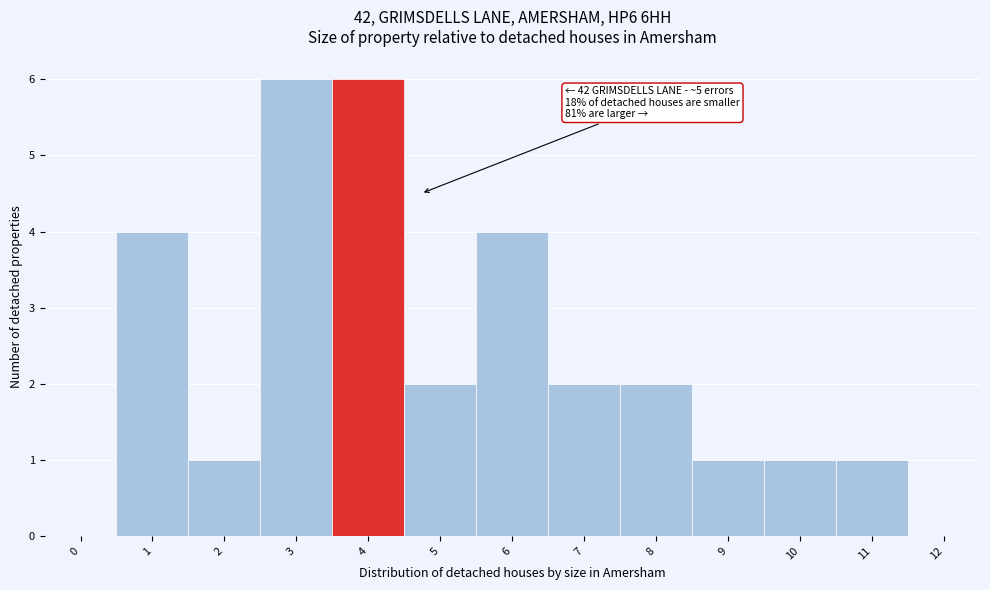

Reading left to right, what are all the values shown in this chart?

0=0	1=4	2=1	3=6	4=6	5=2	6=4	7=2	8=2	9=1	10=1	11=1	12=0